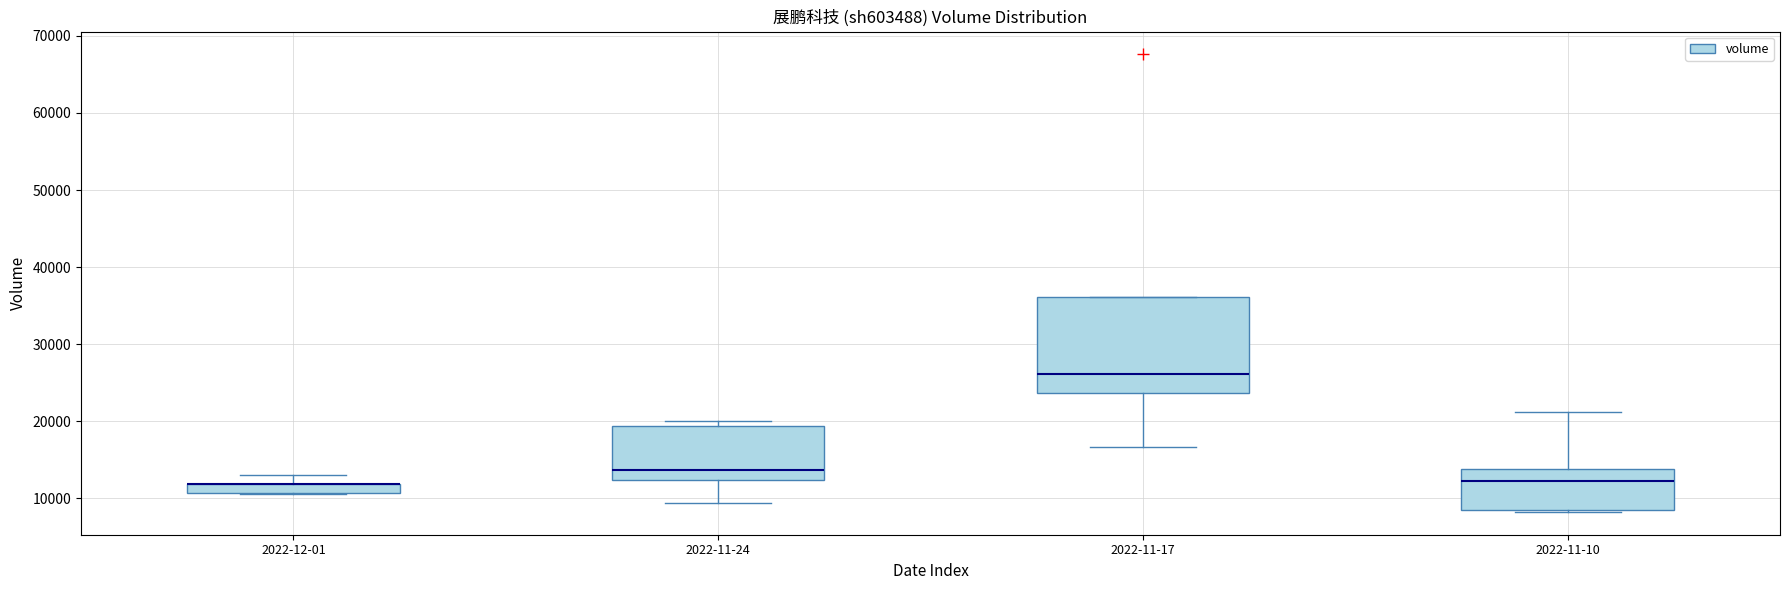

Which box is the tallest, from its lower edge to its upper edge?

2022-11-17